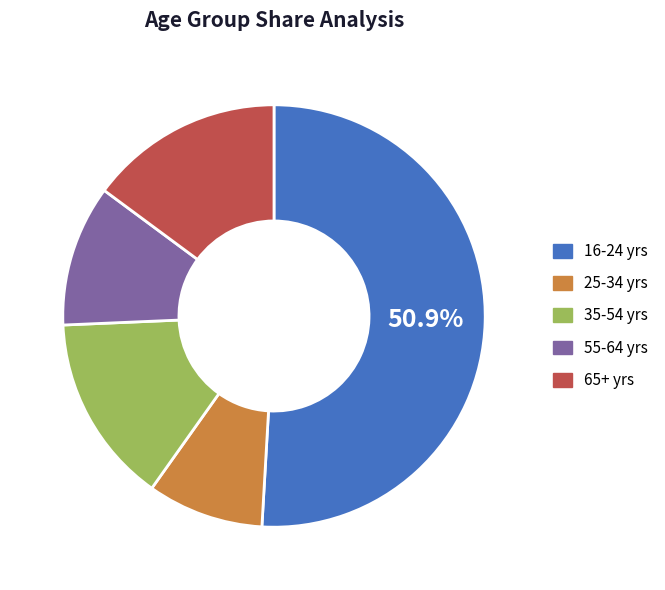

Approximately how many times larger is the value at 65+ yrs compared to 35-54 yrs?

1.0